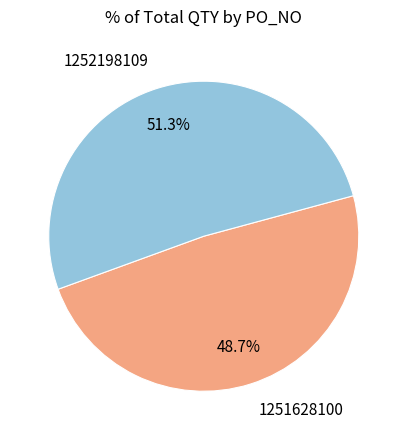

True or false: 1251628100 accounts for 58% of the total.

False